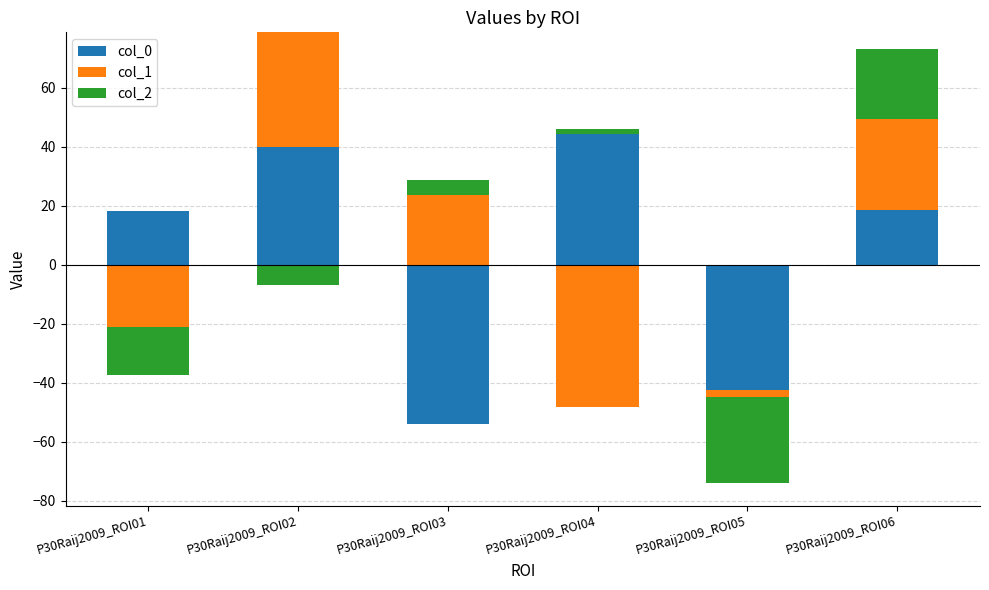

Between P30Raij2009_ROI04 and P30Raij2009_ROI02, which is larger?

P30Raij2009_ROI04